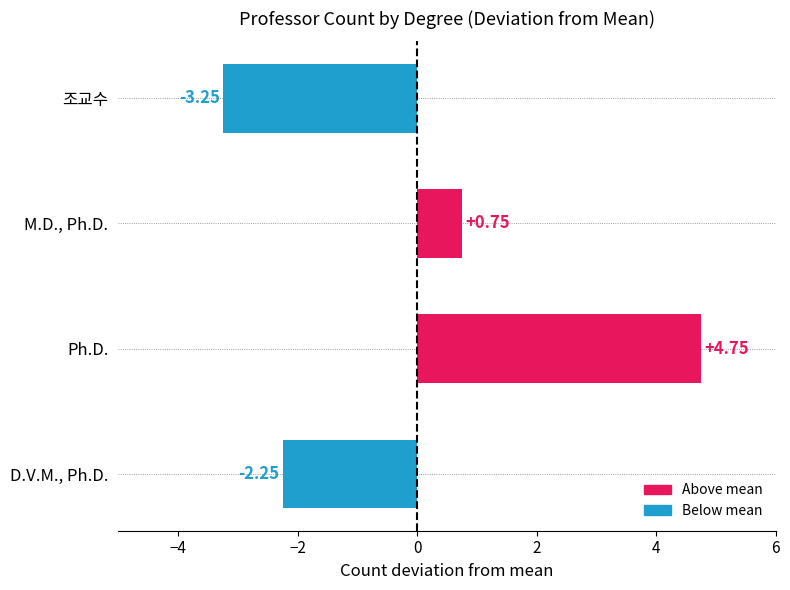

Where is the data nearest to the value 0?

M.D., Ph.D.